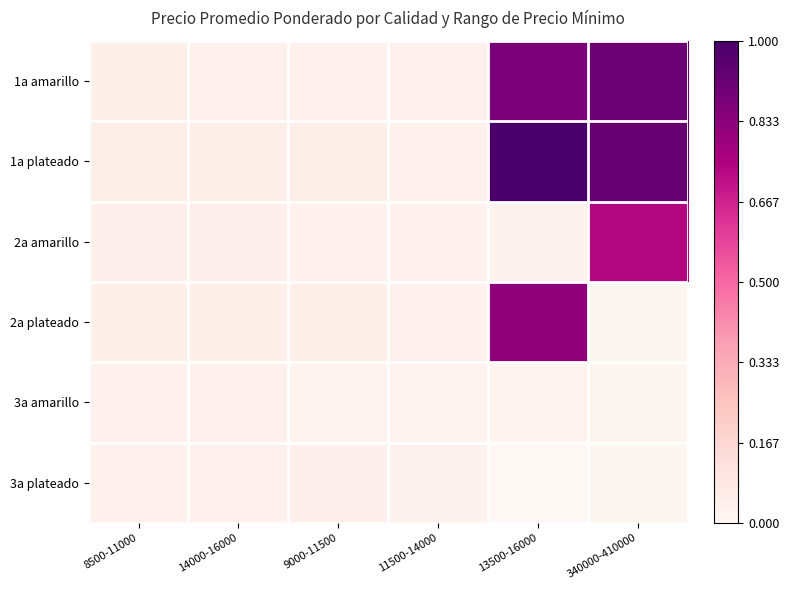

True or false: 2a amarillo has a value of 0.0 at 11500-14000.

False